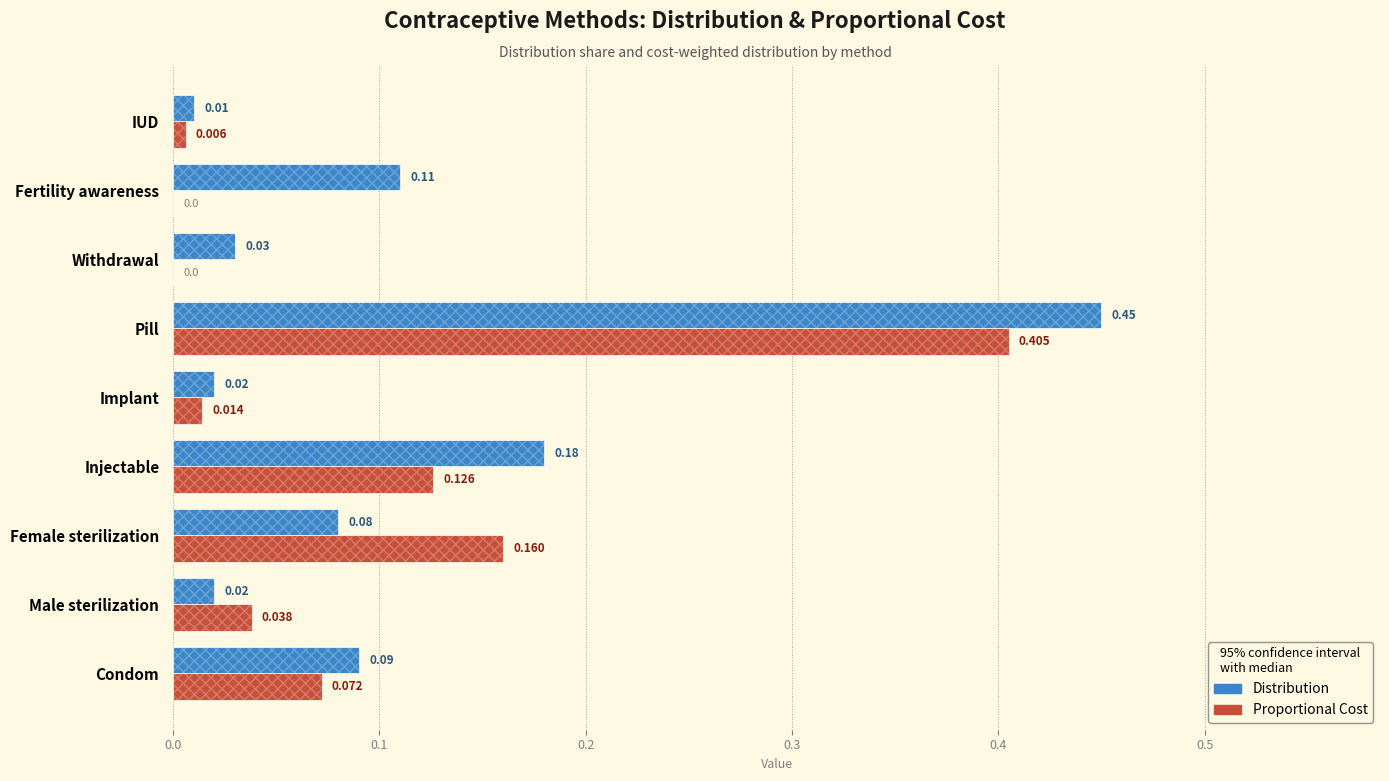

Which series has the largest total across all categories?

Distribution